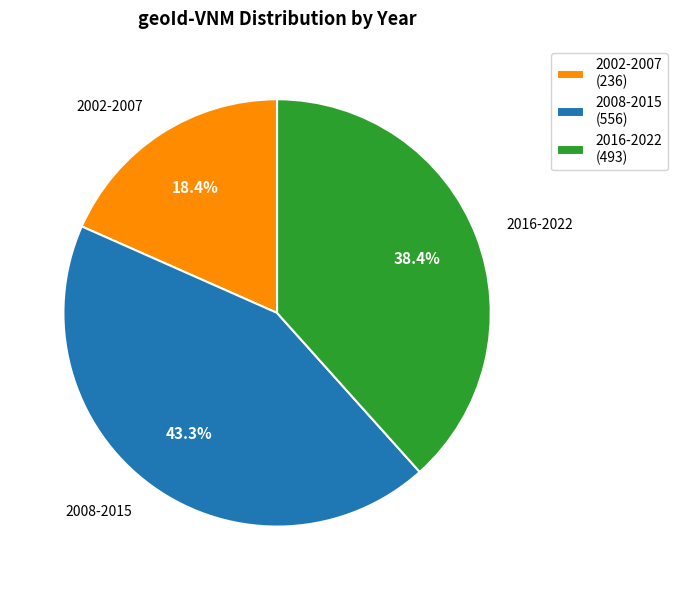

Count the number of slices in the pie.

3